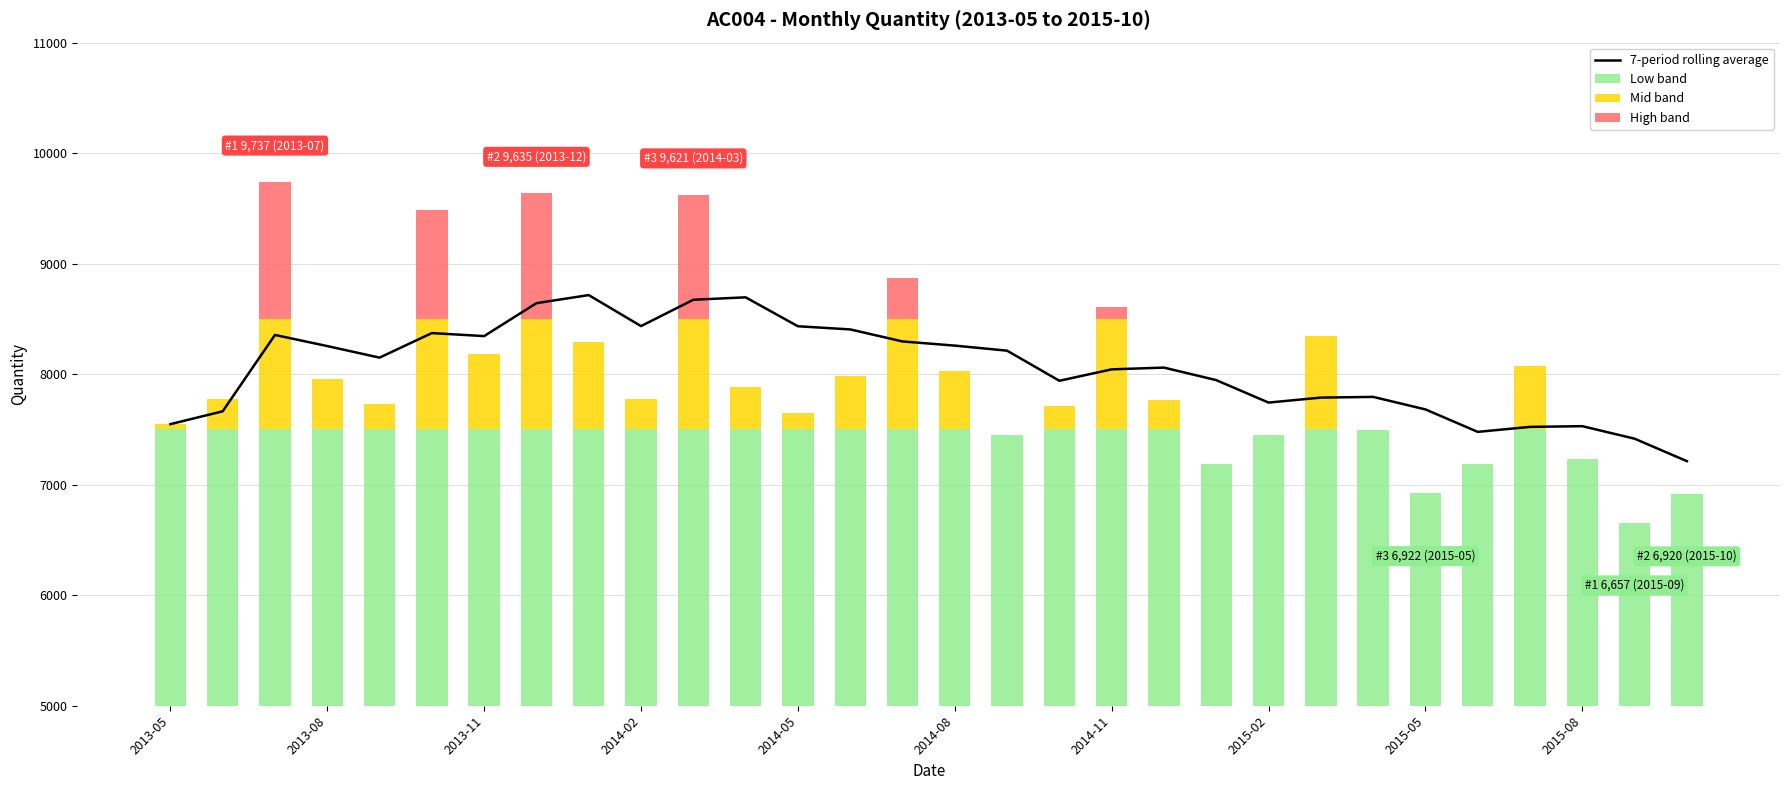

Which series changed the most between 2013-08 and 25?

Low band